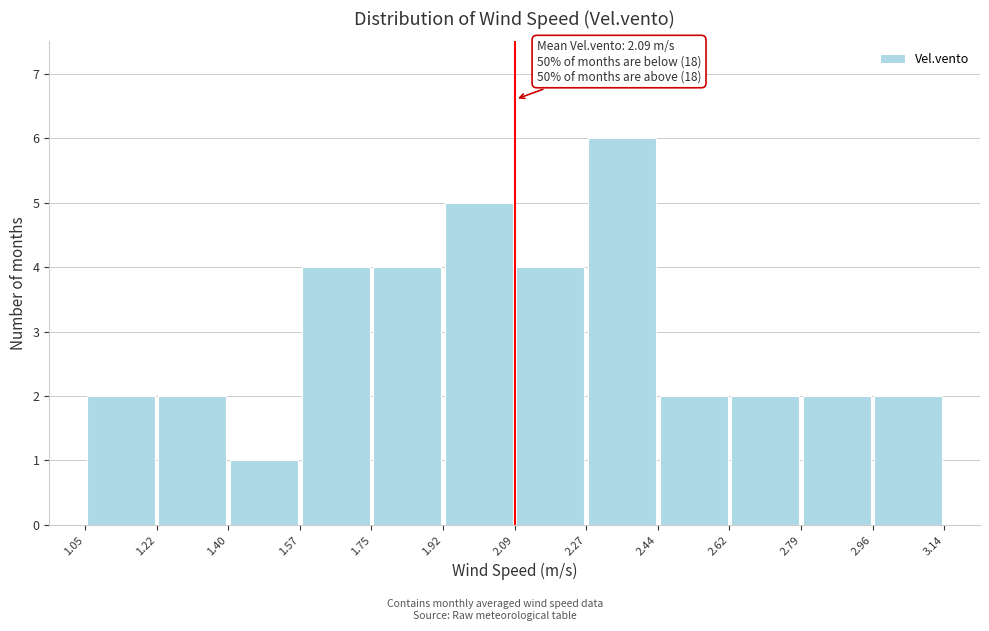

Which range on the x-axis has the tallest bar?

2.27 to 2.44